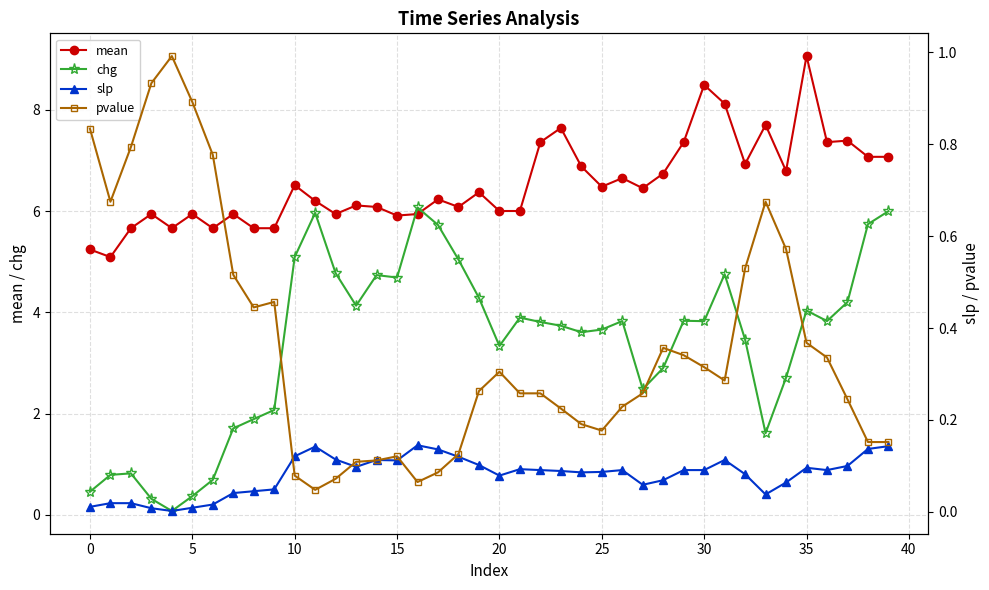

How many lines are shown in the chart?

4